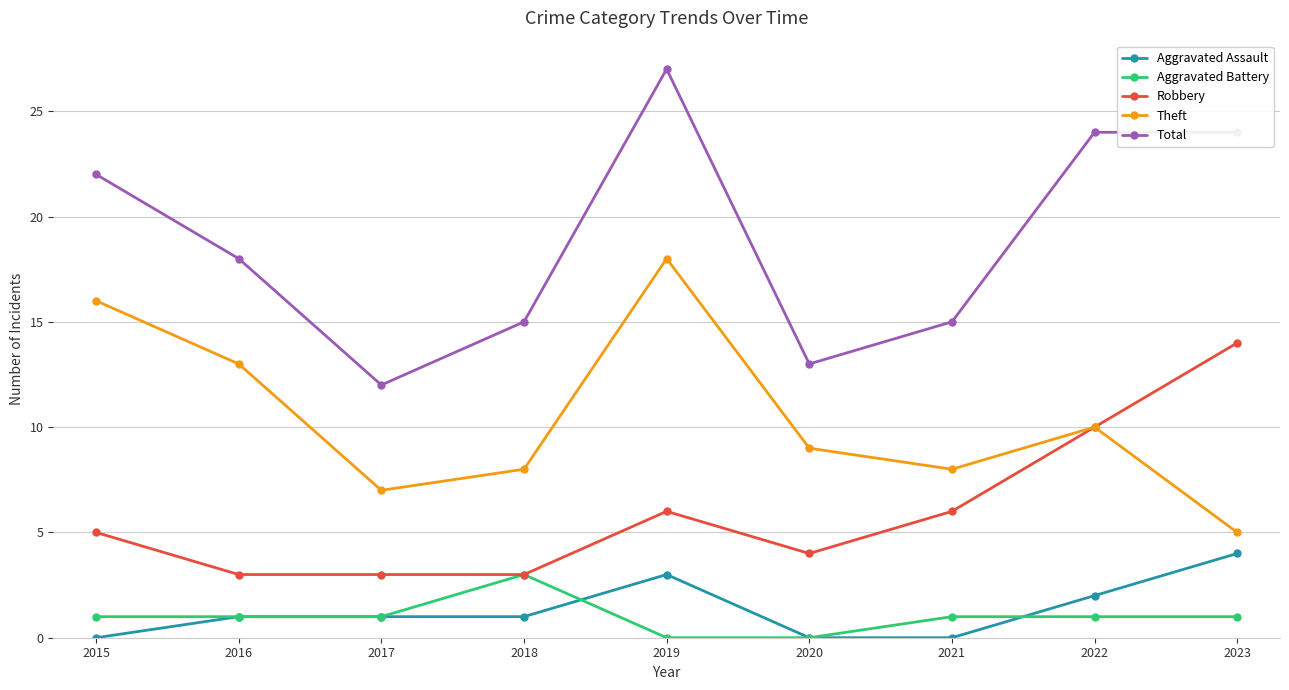

What is the difference between the highest and lowest values at 2016?

17